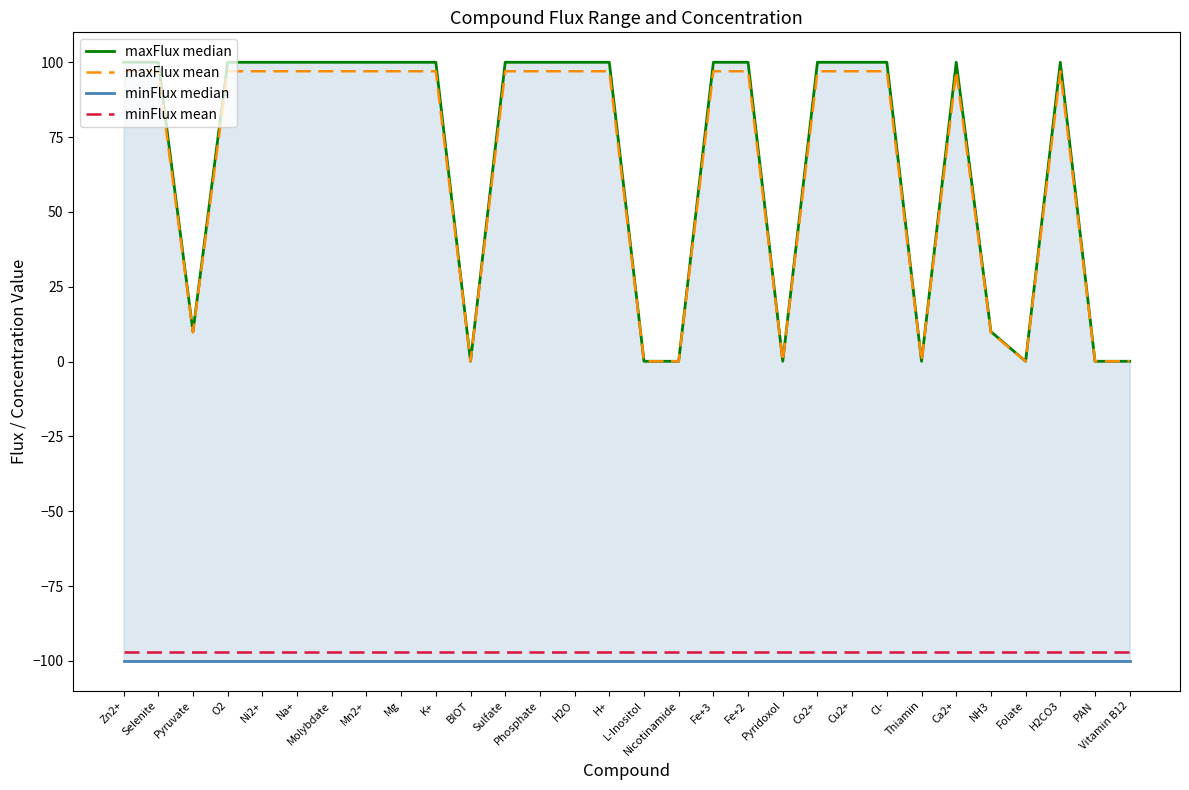

Read the minFlux median value at H2CO3.

-100.0